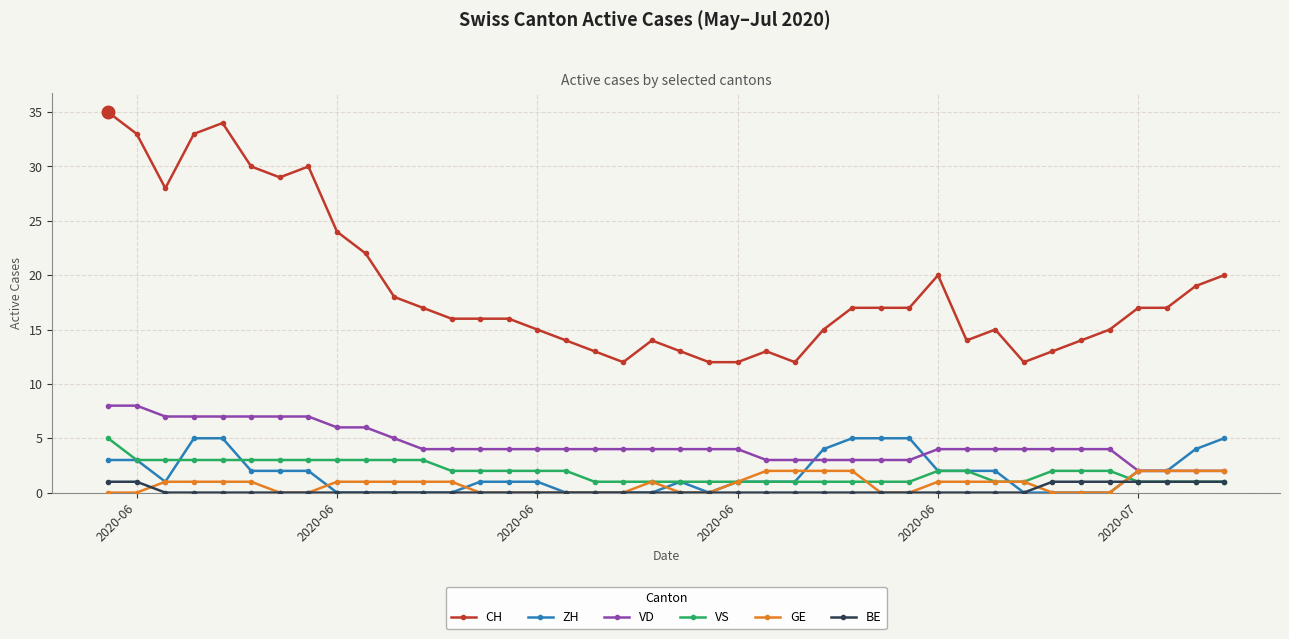

Which series has the largest total across all categories?

CH